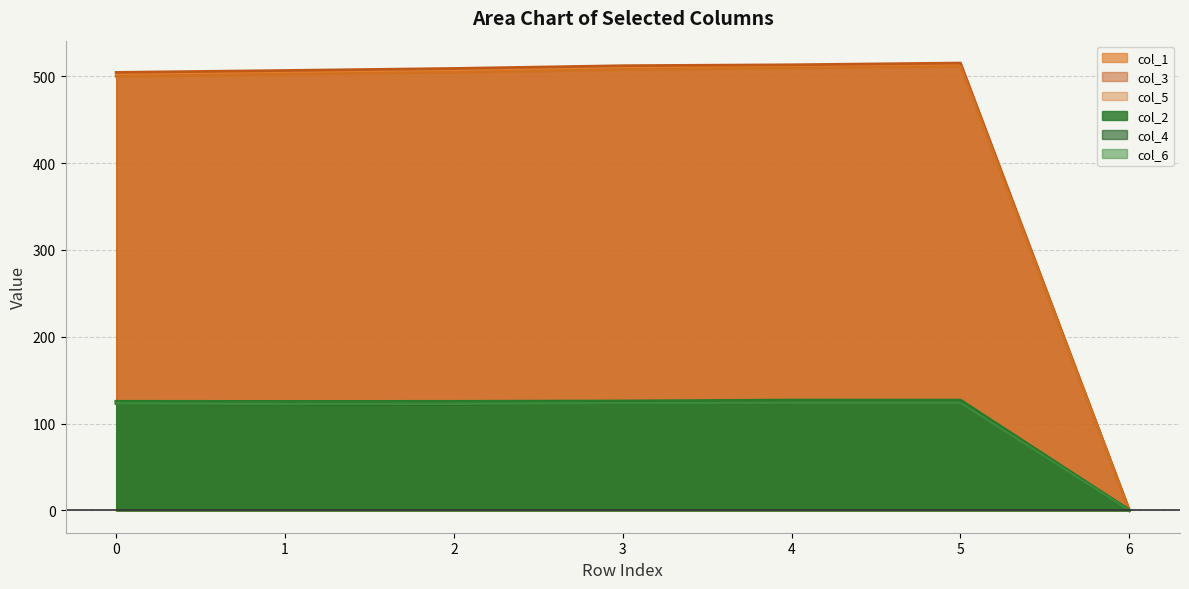

True or false: col_1 and col_4 cross at least once.

False